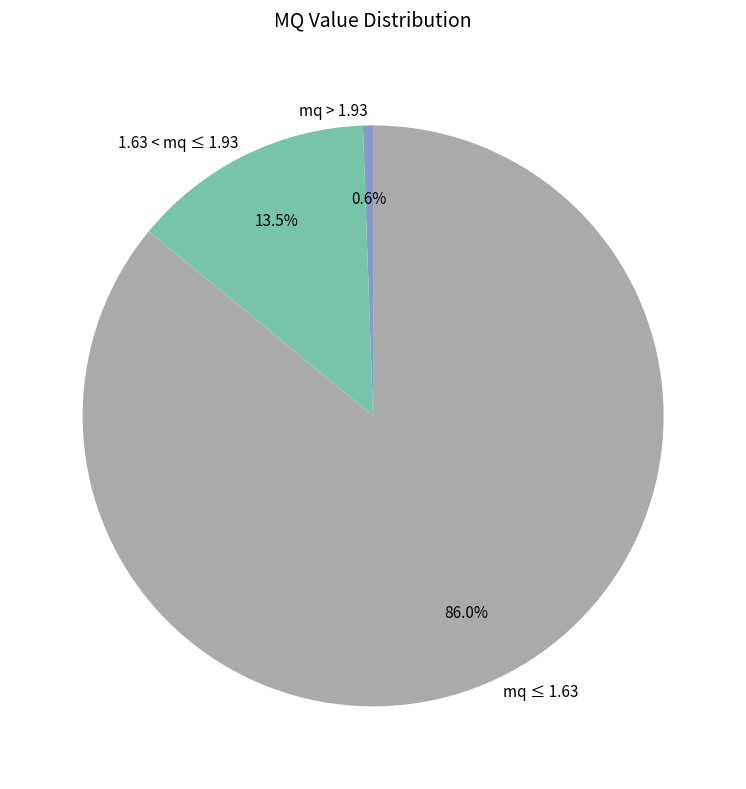

Combined, do mq > 1.93 and 1.63 < mq ≤ 1.93 account for over 50%?

No